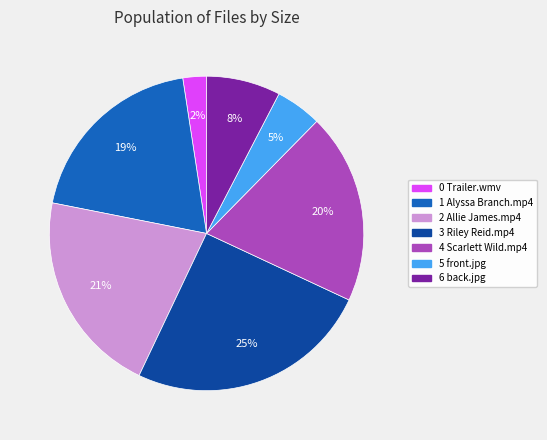

The 3 Riley Reid.mp4 slice represents 25% of the pie. True or false?

True